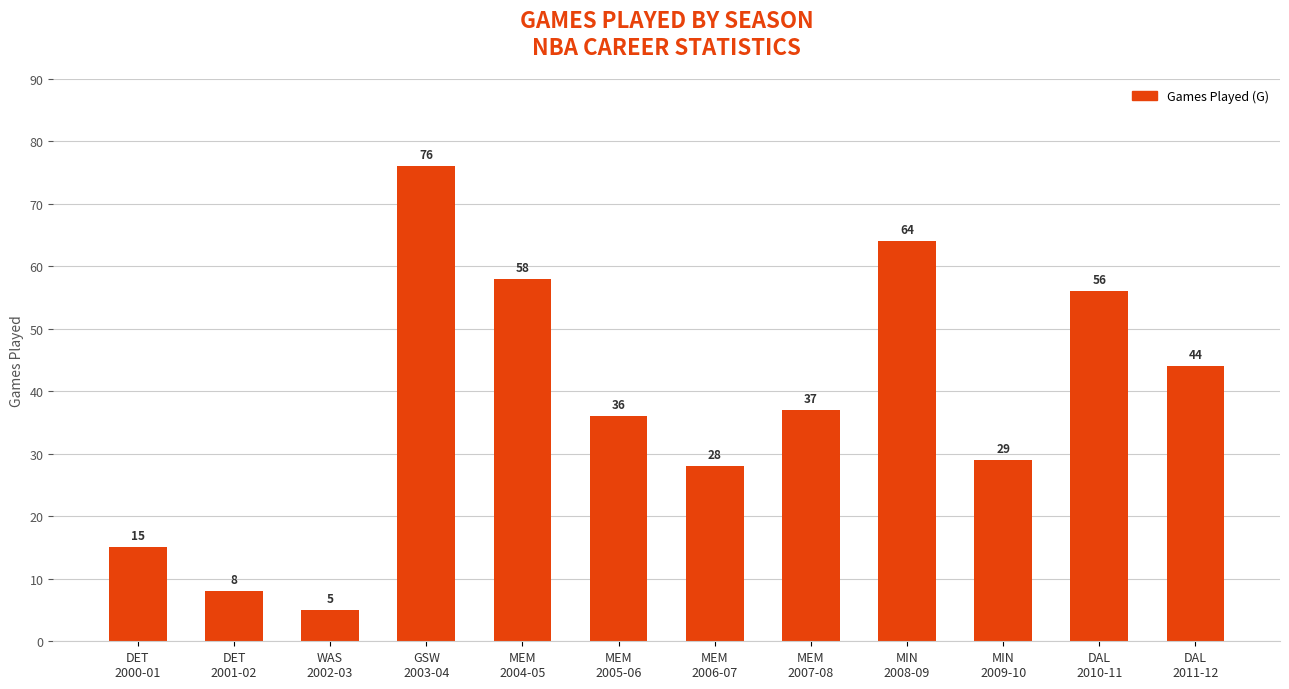

Rank the categories by value from highest to lowest.

GSW
2003-04, MIN
2008-09, MEM
2004-05, DAL
2010-11, DAL
2011-12, MEM
2007-08, MEM
2005-06, MIN
2009-10, MEM
2006-07, DET
2000-01, DET
2001-02, WAS
2002-03